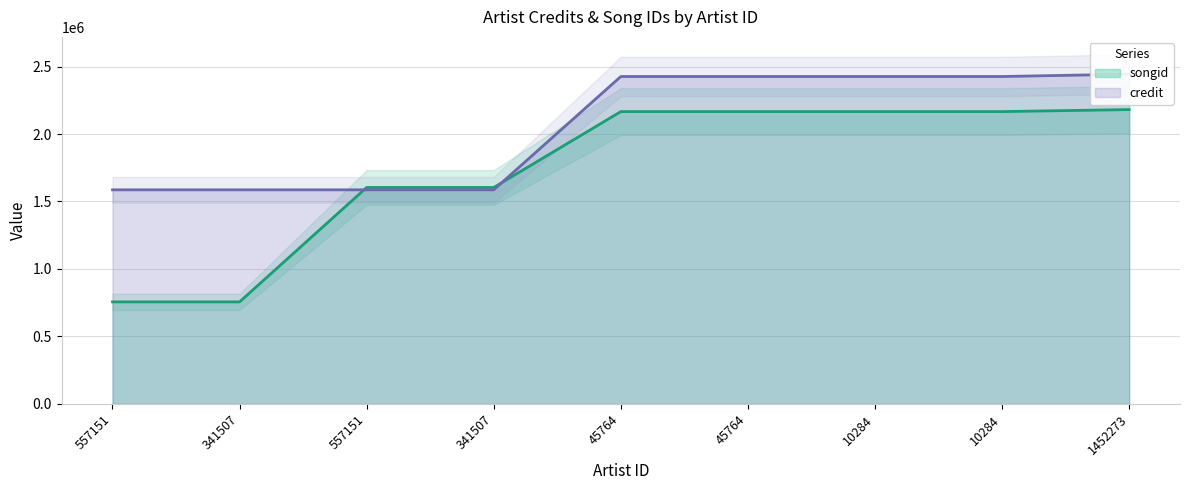

Rank the categories by credit value from highest to lowest.

1452273, 45764, 45764, 10284, 10284, 557151, 341507, 557151, 341507